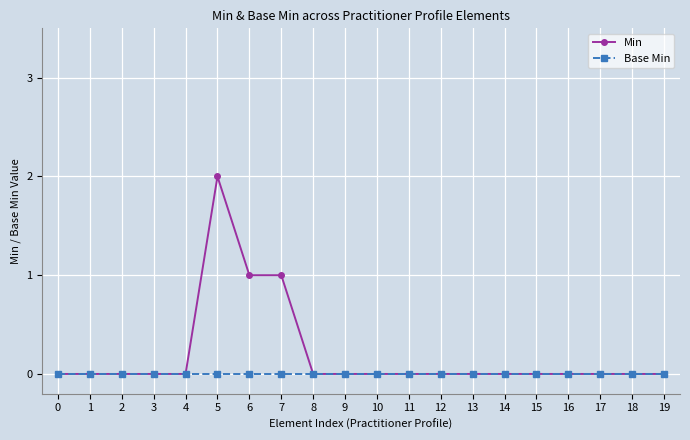

Rank the series by their maximum value, from highest to lowest.

Min, Base Min